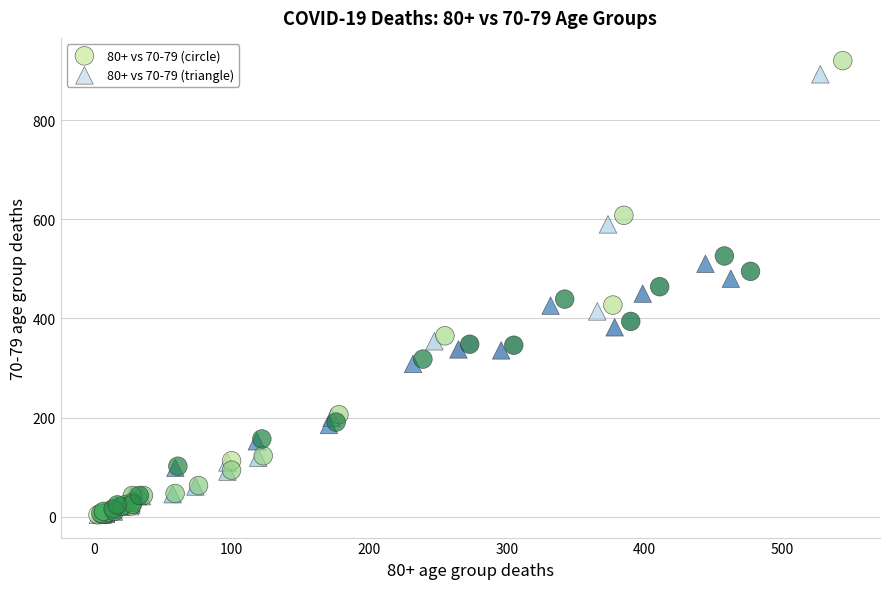

Which series has the widest spread of Y values?

80+ vs 70-79 (circle)